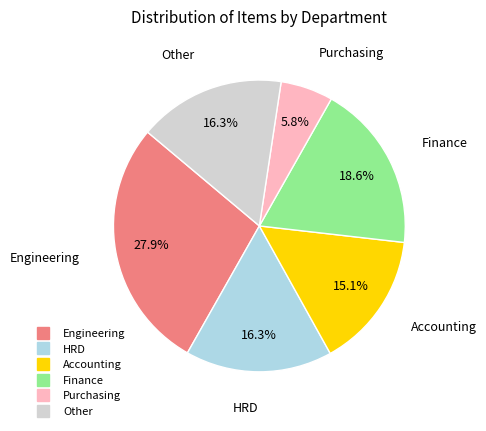

Count the number of slices in the pie.

6